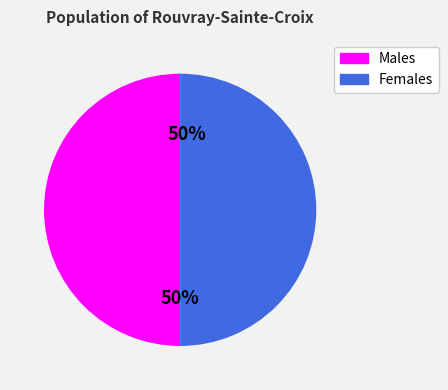

How many segments does this pie chart have?

2